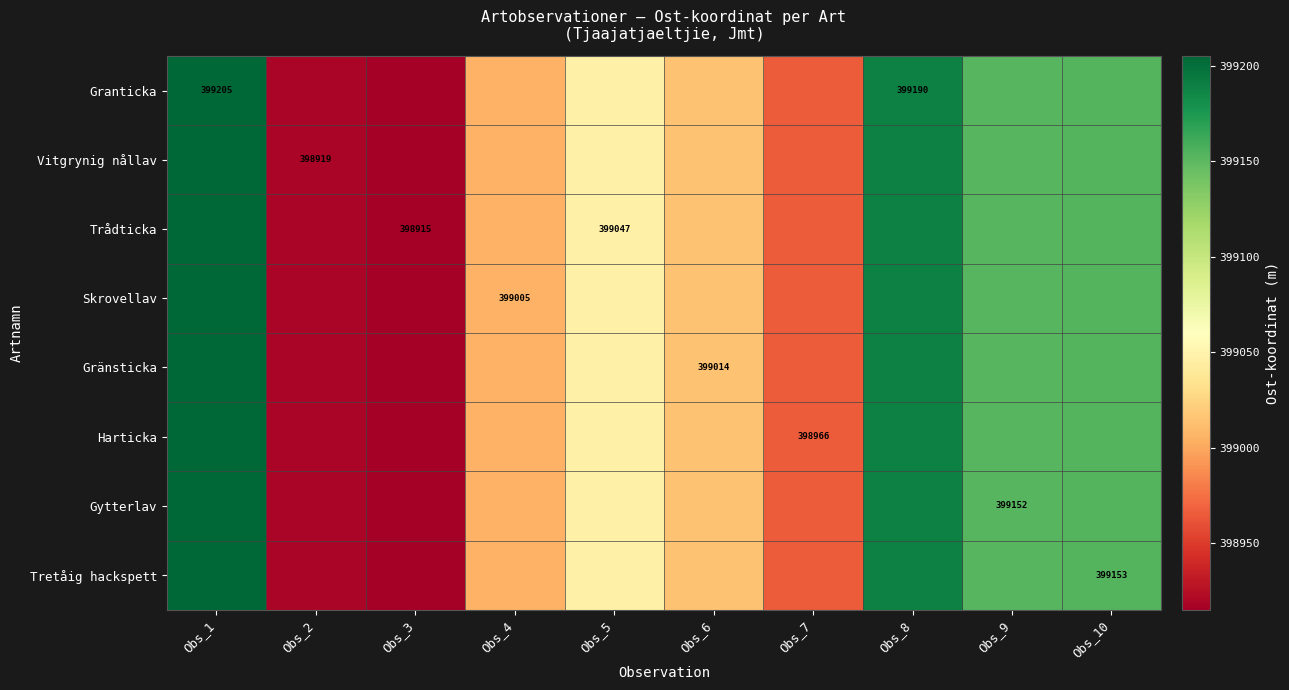

List the labels in order of Vitgrynig nållav value, largest first.

Obs_1, Obs_8, Obs_10, Obs_9, Obs_5, Obs_6, Obs_4, Obs_7, Obs_2, Obs_3